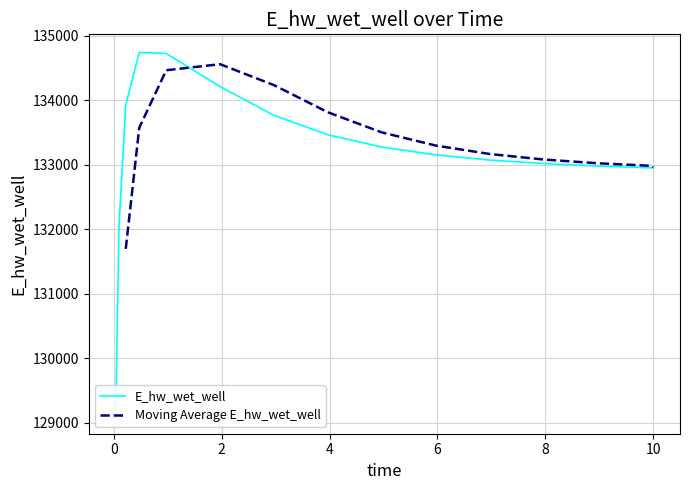

What is the lowest value of the E_hw_wet_well series?

129113.4